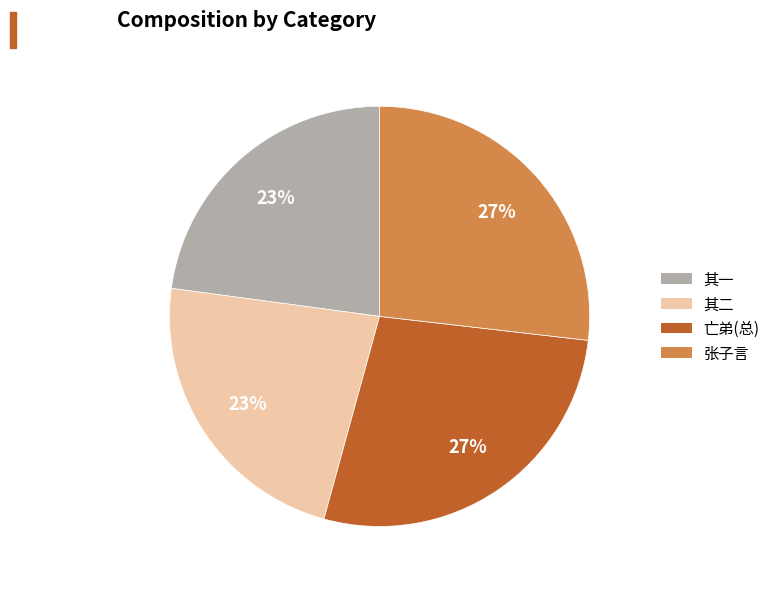

What is the ratio of the value at 其一 to the value at 张子言?

0.9